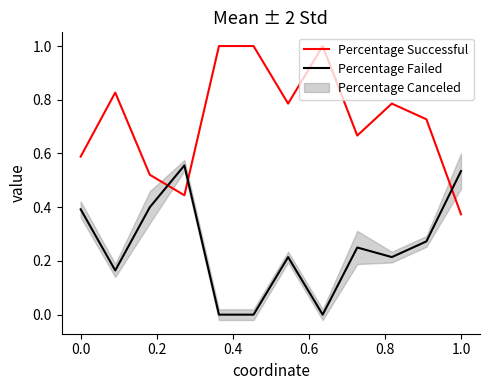

What is the maximum value for Percentage Successful?

1.0